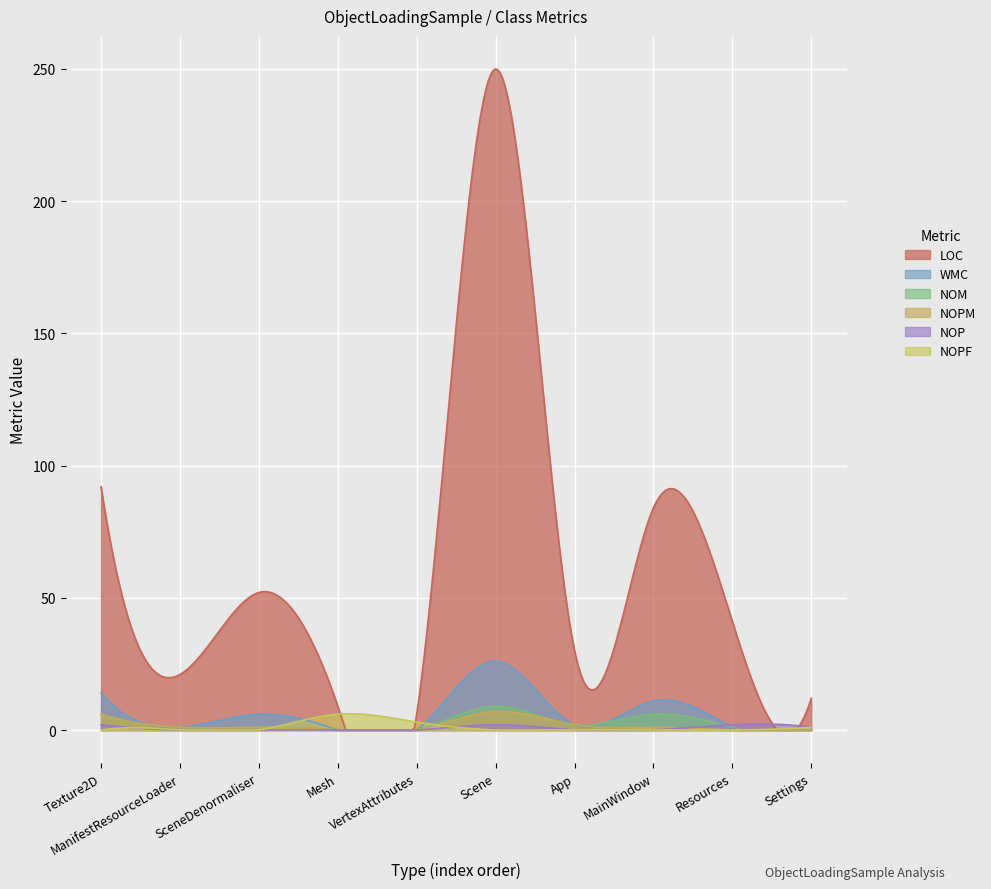

What is the difference between the highest and lowest values at Resources?

41